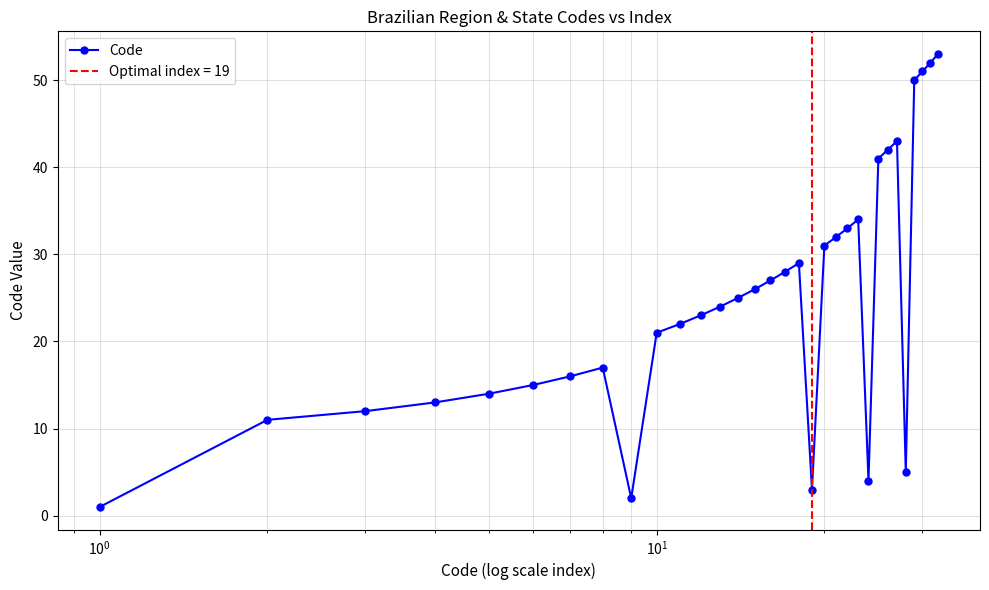

True or false: the data has more than 1 interior local peaks.

True